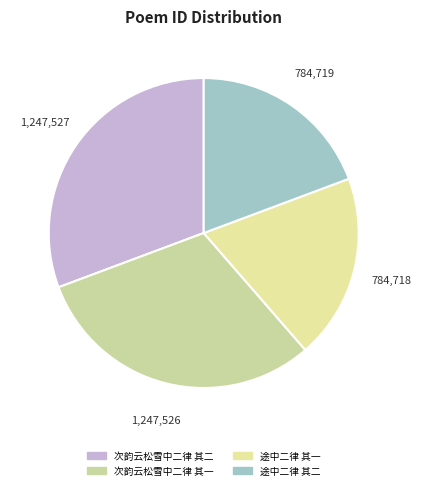

What is the smallest slice in the pie chart?

途中二律 其一